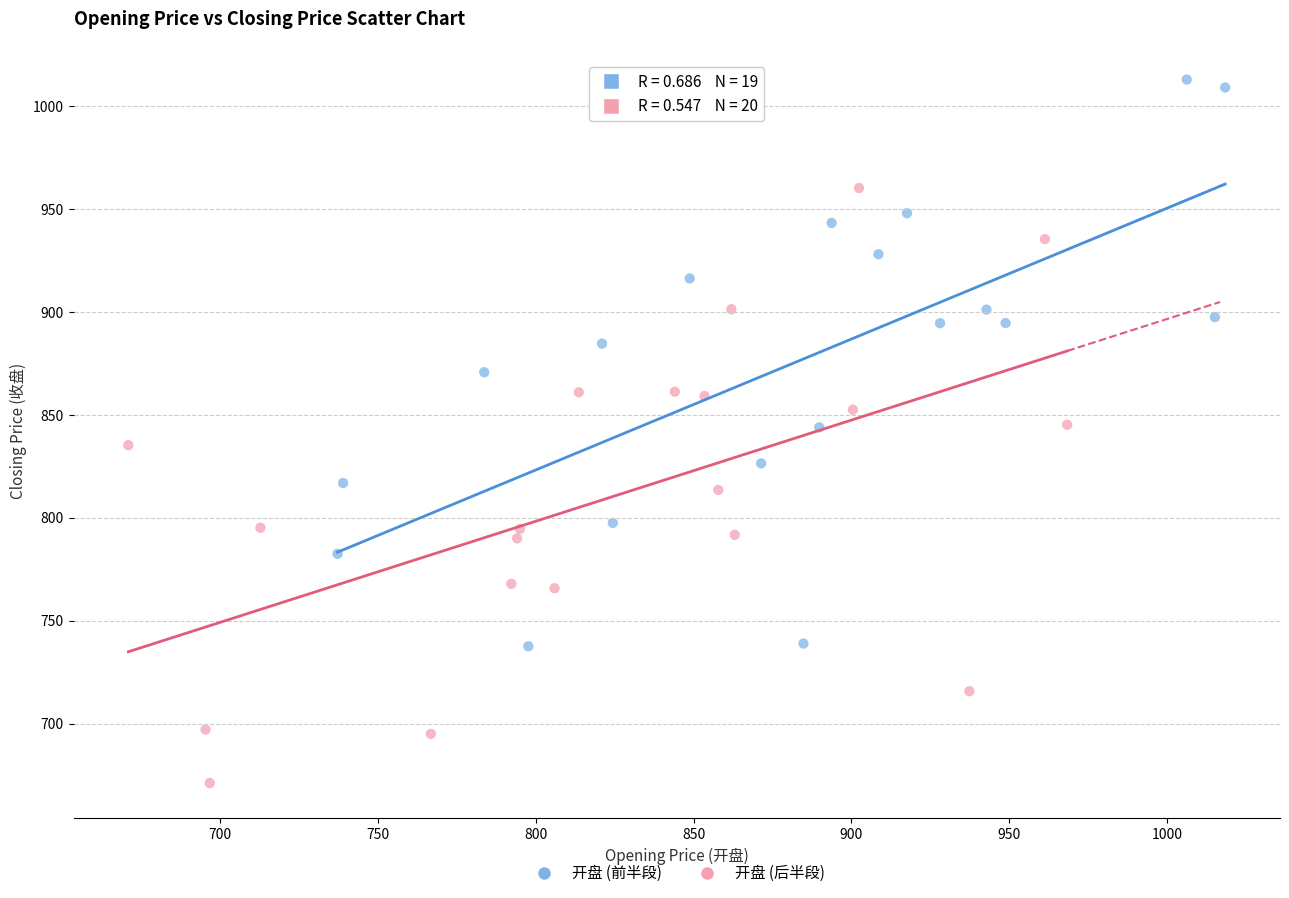

Which series reaches the minimum Y coordinate?

开盘 (后半段)